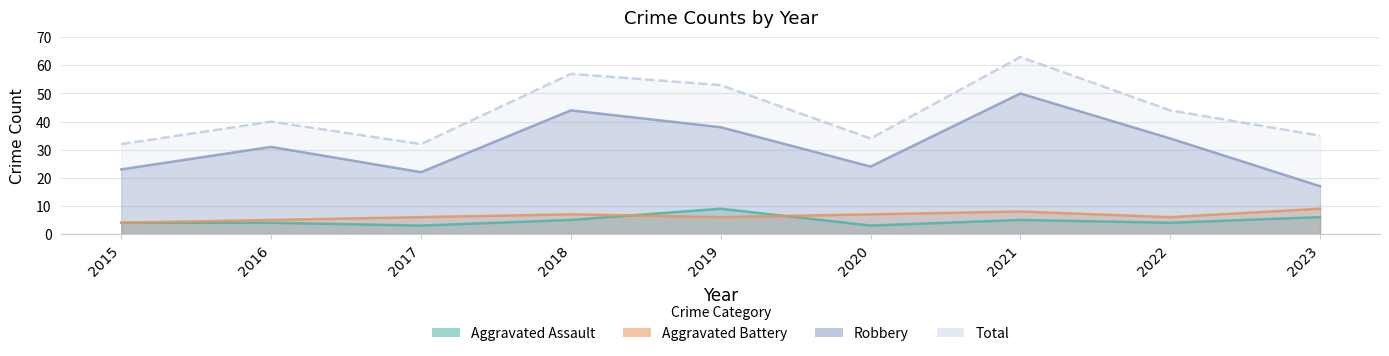

What is the smallest value displayed?

3